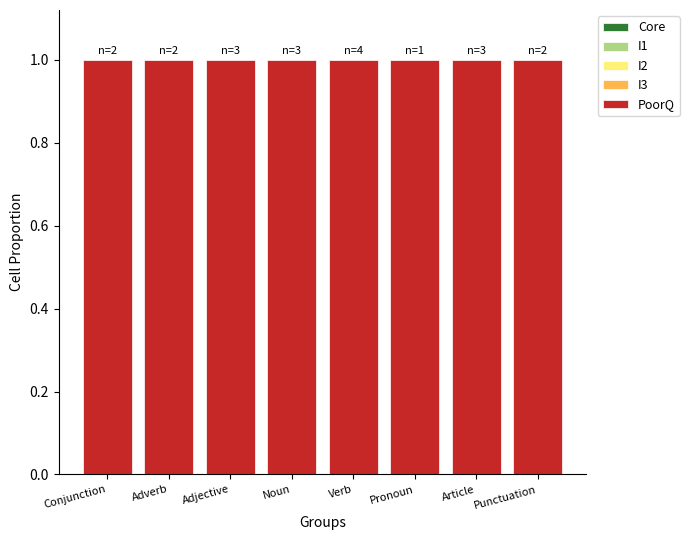

Reading left to right, transcribe all the data shown in this chart.

Core: Conjunction=0	Adverb=0	Adjective=0	Noun=0	Verb=0	Pronoun=0	Article=0	Punctuation=0
I1: Conjunction=0	Adverb=0	Adjective=0	Noun=0	Verb=0	Pronoun=0	Article=0	Punctuation=0
I2: Conjunction=0	Adverb=0	Adjective=0	Noun=0	Verb=0	Pronoun=0	Article=0	Punctuation=0
I3: Conjunction=0	Adverb=0	Adjective=0	Noun=0	Verb=0	Pronoun=0	Article=0	Punctuation=0
PoorQ: Conjunction=1	Adverb=1	Adjective=1	Noun=1	Verb=1	Pronoun=1	Article=1	Punctuation=1